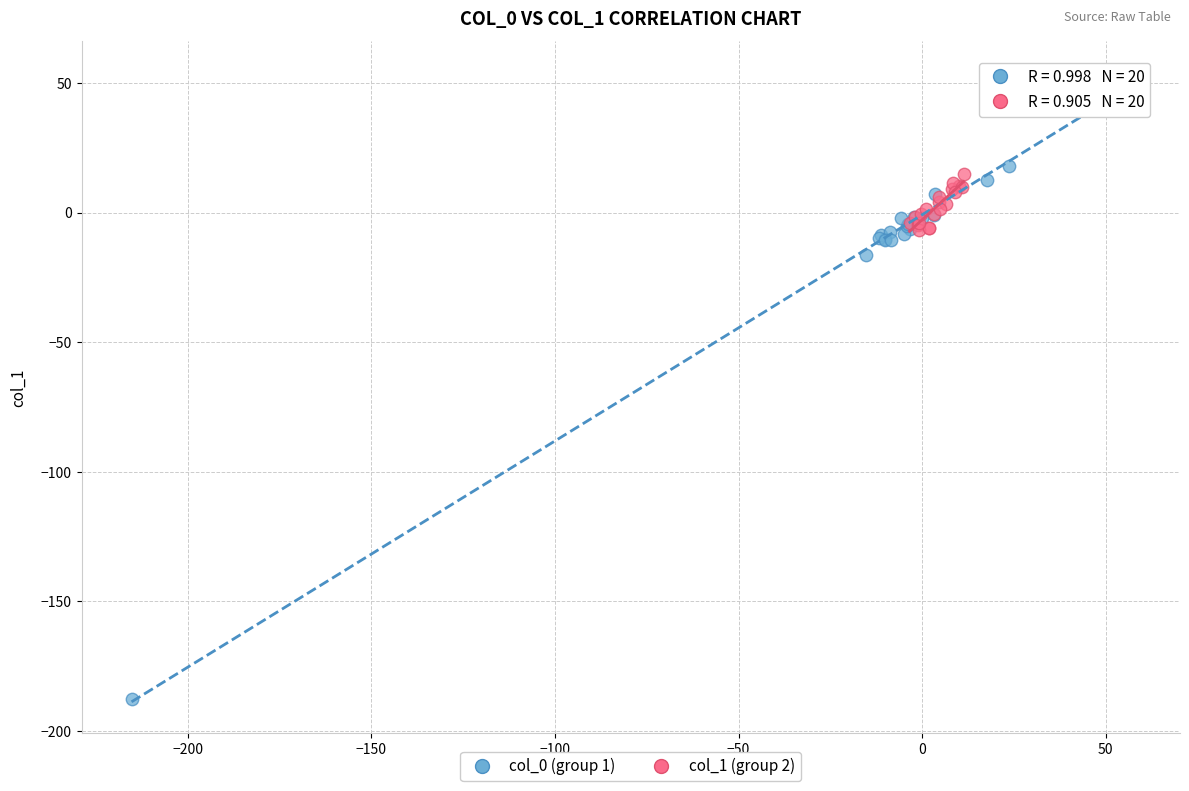

Which series contains the highest Y value?

col_0 (group 1)